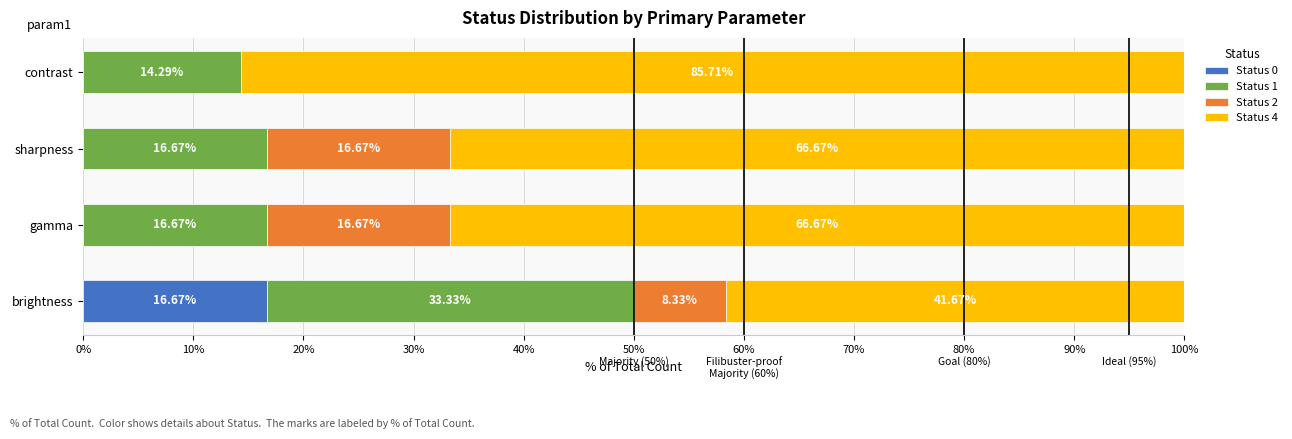

Which category has the highest value in the Status 0 series?

brightness